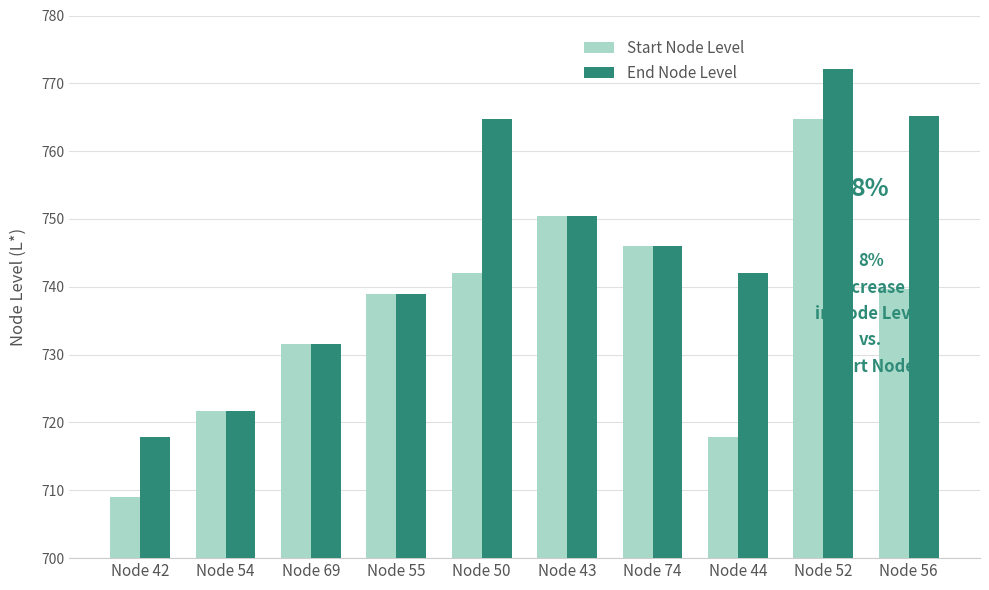

Which series changed the most between Node 54 and Node 50?

End Node Level